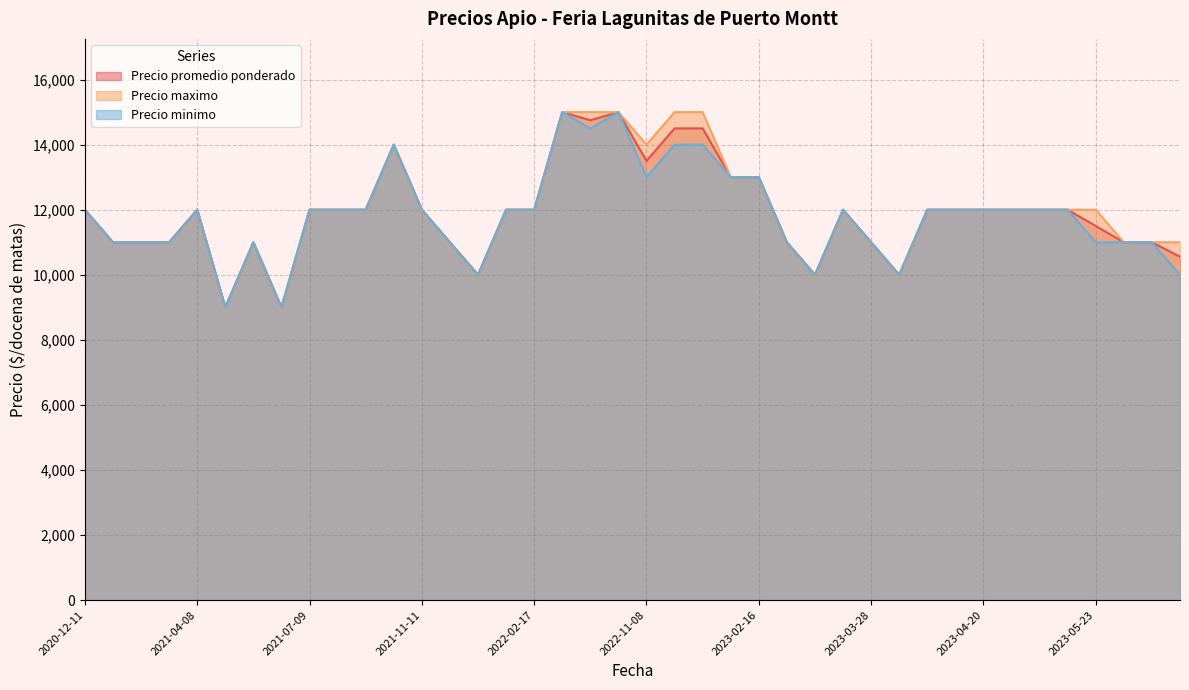

At 2023-03-10, list the series in order from smallest to largest.

Precio promedio ponderado, Precio maximo, Precio minimo